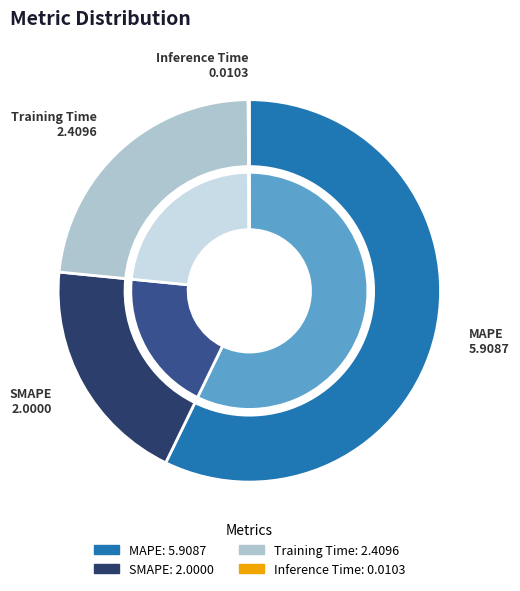

Between Inference Time and MAPE, which is larger?

MAPE